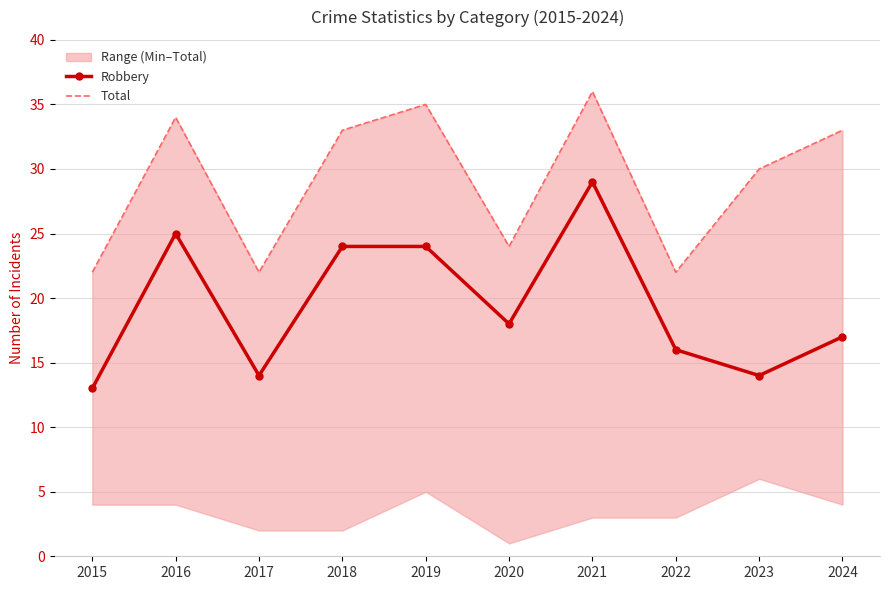

True or false: Robbery and Total intersect in this chart.

False